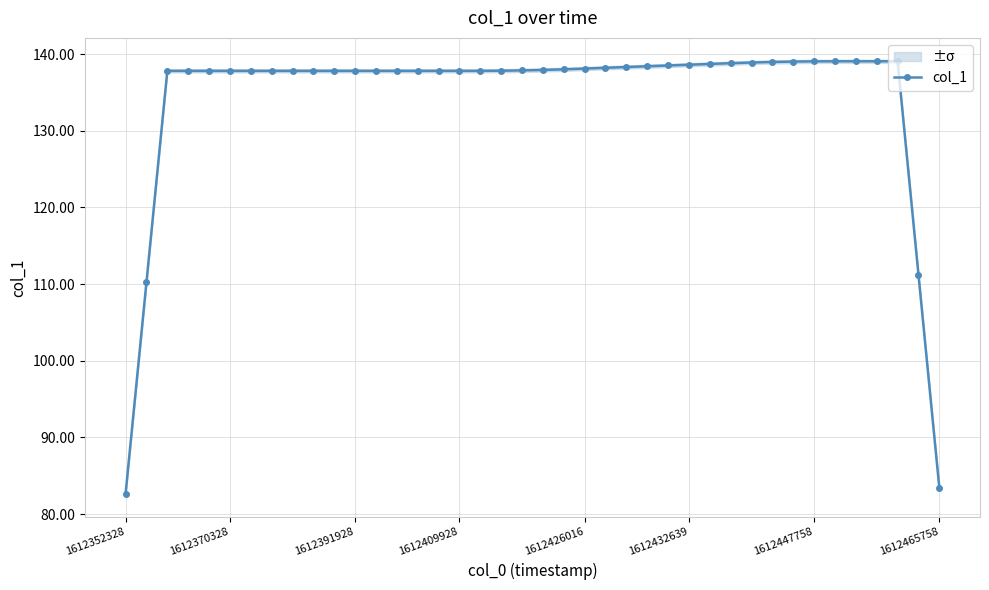

How many data points does each series have?

40